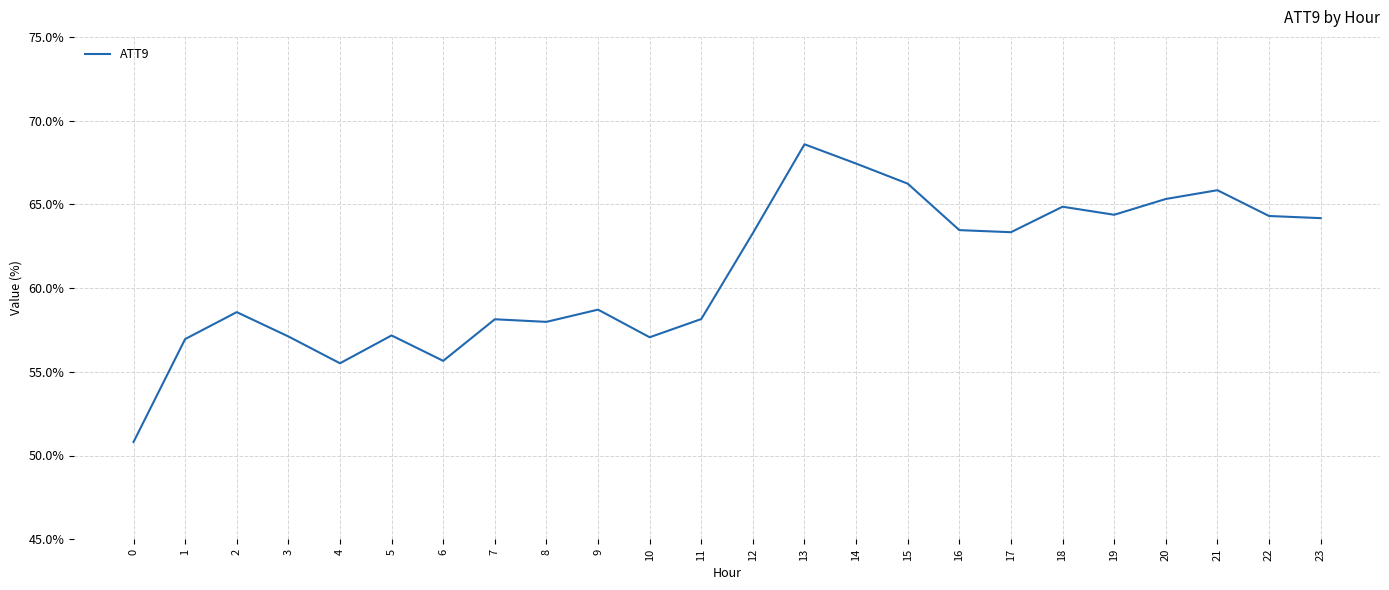

Approximately how many times larger is the value at 9 compared to 12?

0.9